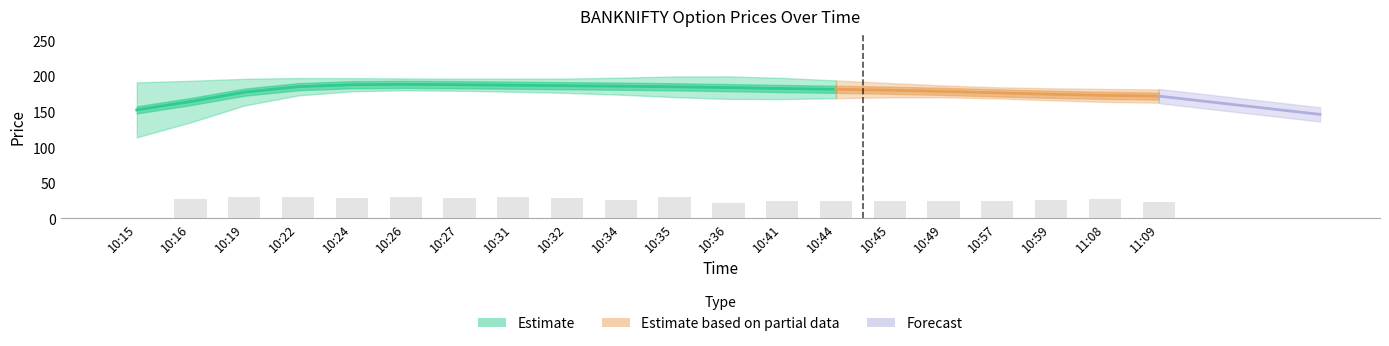

What is the label of the 3rd bar from the right?

10:59